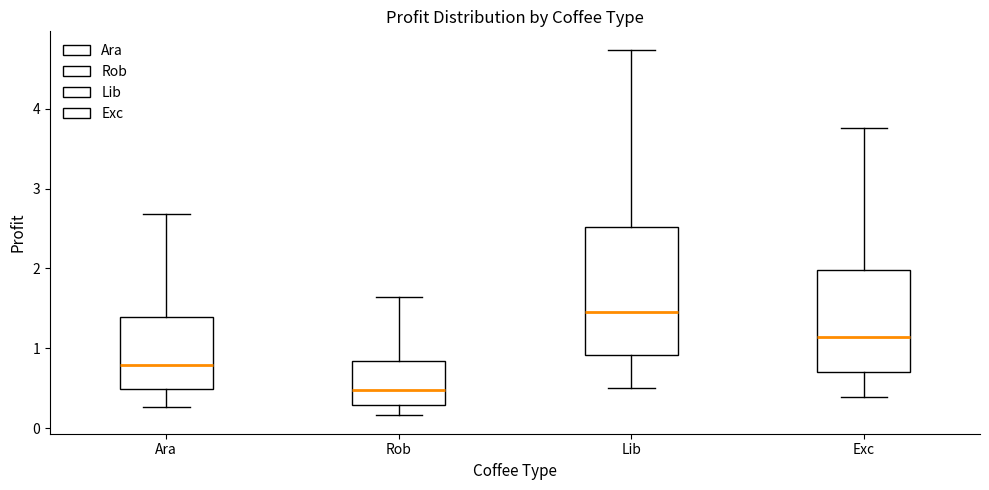

Reading left to right, transcribe this box plot: for each box, give where its median line is, the range the box spans, and where its two whiskers end, as read against the y-axis. The values are not printed on the chart, so give them approximately, as read against the axis.

Ara: median 0.8, box 0.5 to 1.4, whiskers 0.3 to 2.7
Rob: median 0.5, box 0.3 to 0.8, whiskers 0.2 to 1.6
Lib: median 1.5, box 0.9 to 2.5, whiskers 0.5 to 4.7
Exc: median 1.1, box 0.7 to 2.0, whiskers 0.4 to 3.8